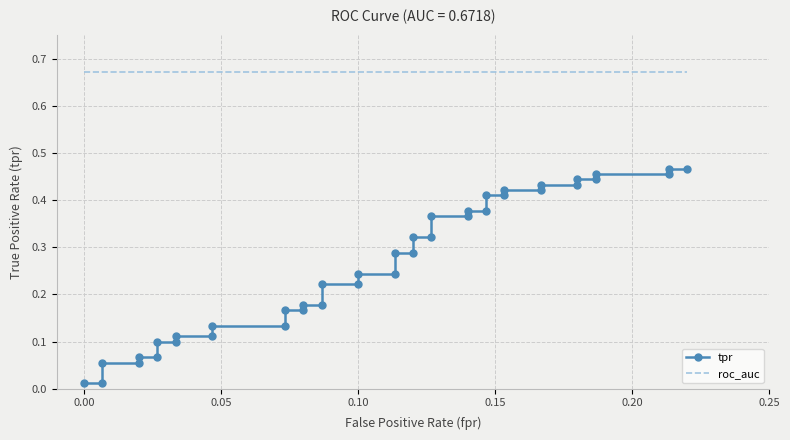

How many lines are shown in the chart?

2